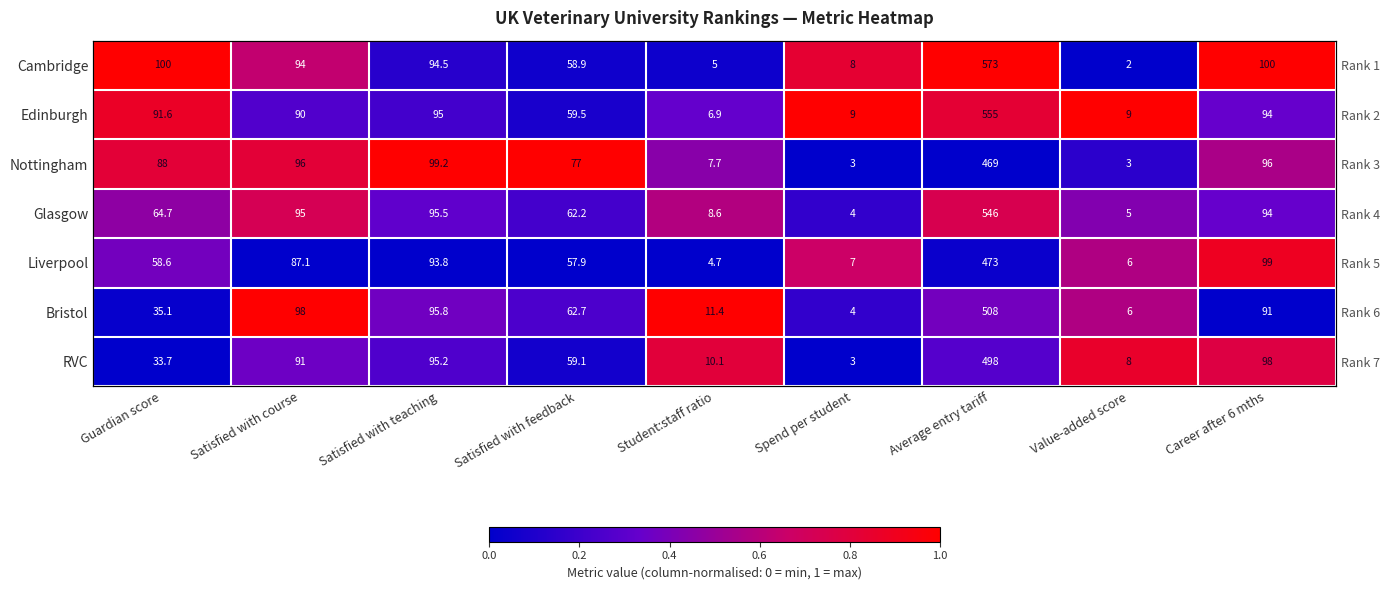

Which has a higher value, Guardian score or Satisfied with teaching?

Guardian score